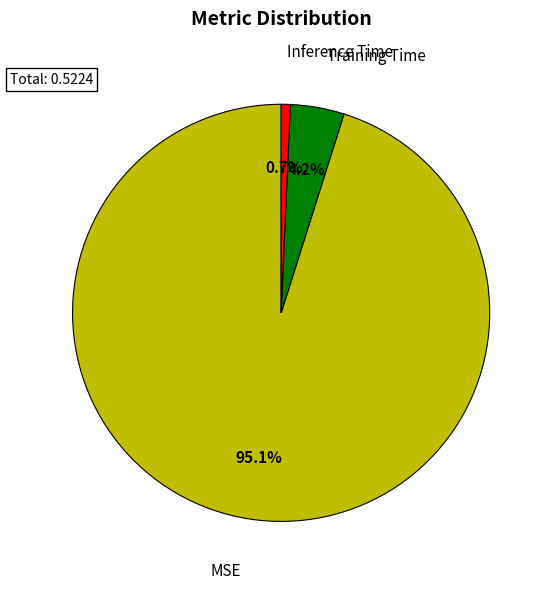

Which category has the smallest portion of the pie?

Inference Time